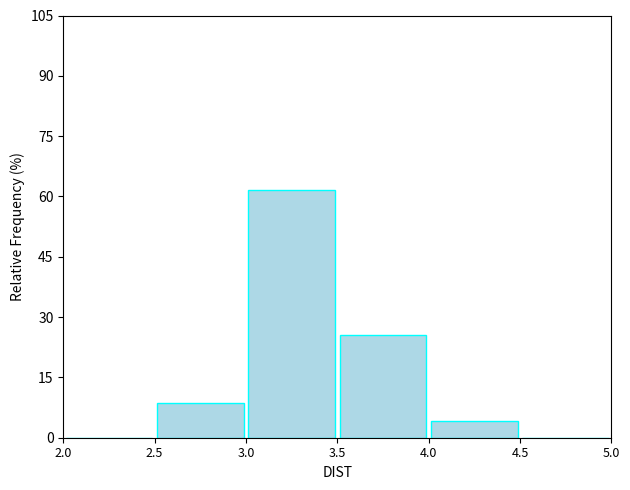

Reading left to right, list every bar in this chart as the range it spans on the x-axis followed by its height. The values are not printed on the chart, so give them approximately, as read against the axis.

2.0 to 2.5: 0
2.5 to 3.0: 8
3.0 to 3.5: 62
3.5 to 4.0: 26
4.0 to 4.5: 4
4.5 to 5.0: 0